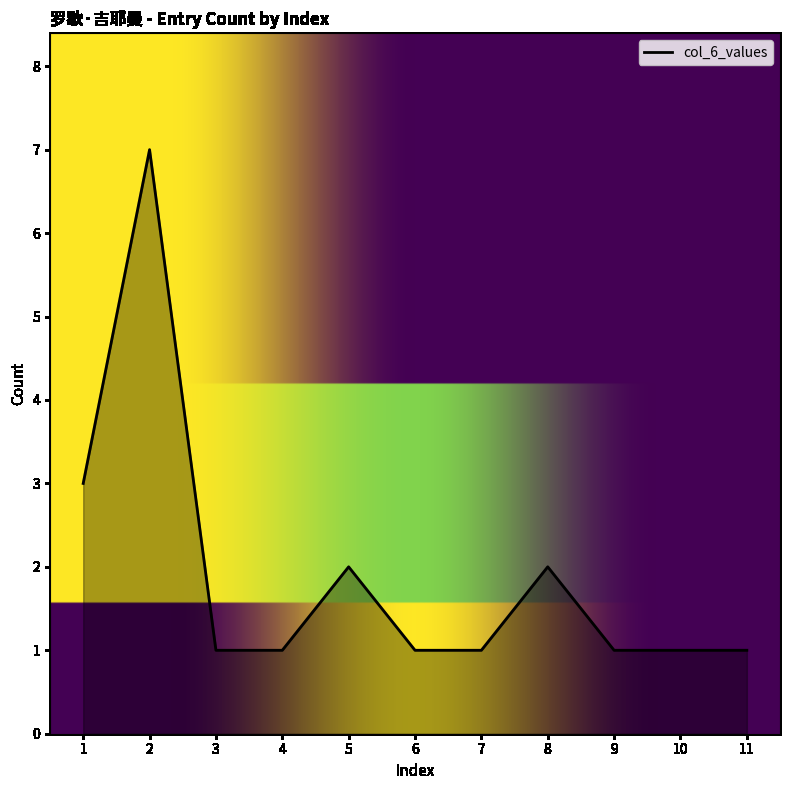

How many values are between 1 and 2?

9